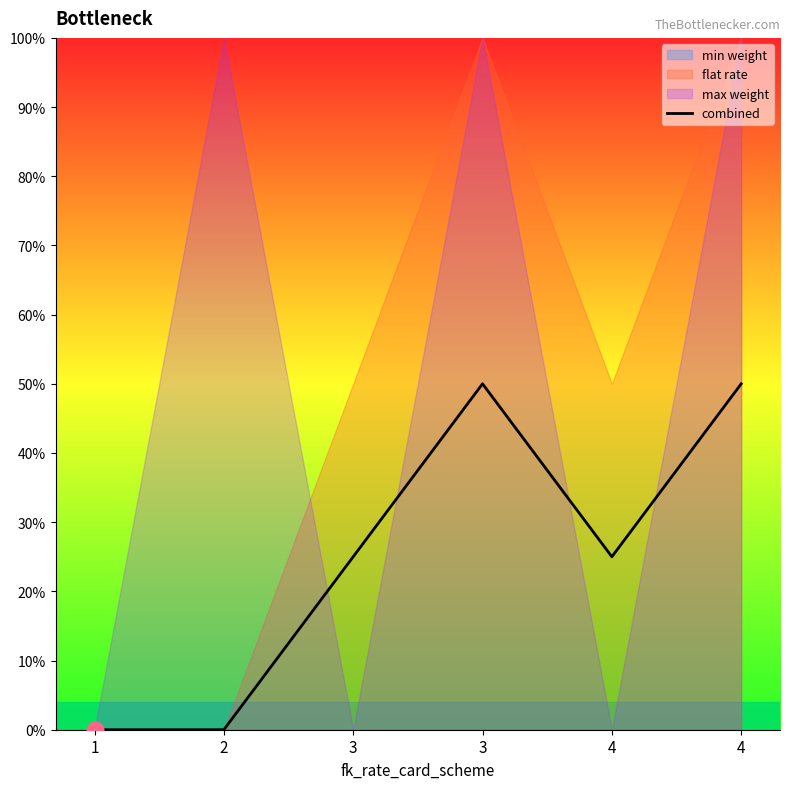

True or false: there are more than 2 points higher than both neighbors.

False